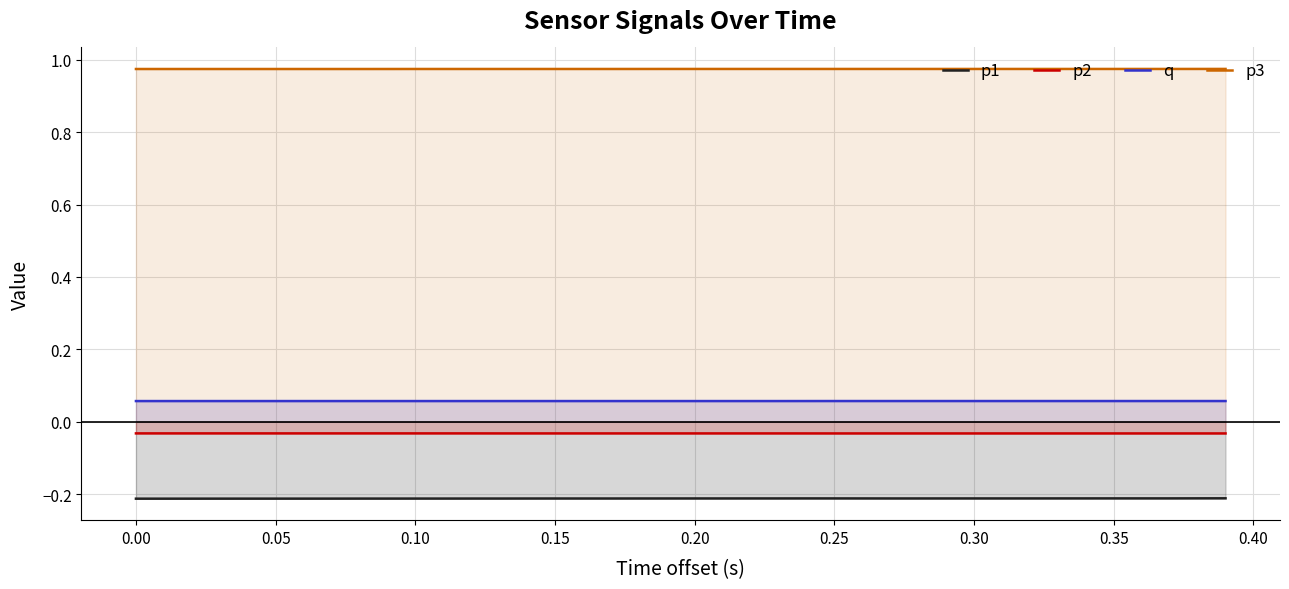

What is the value of the q point at the 24th from the left?

0.1